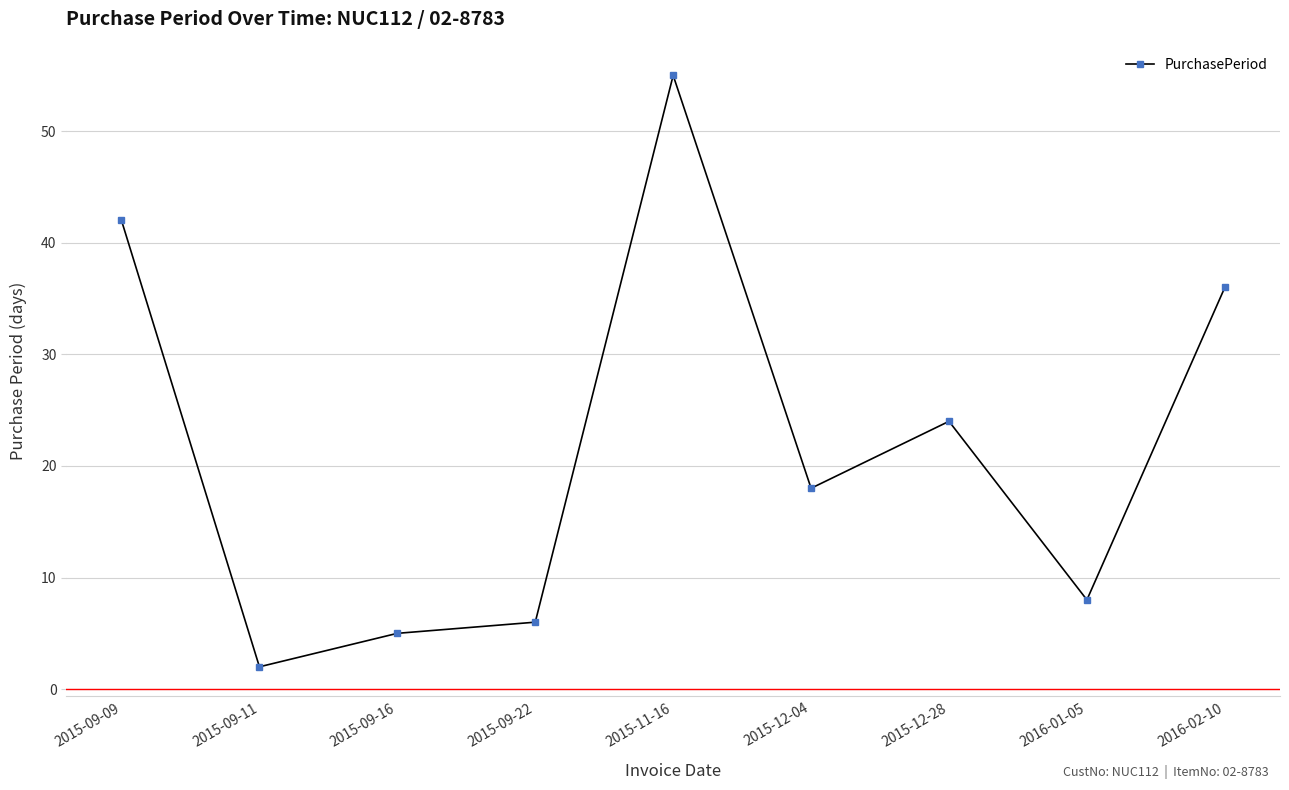

What position from the right is 2015-09-16?

7